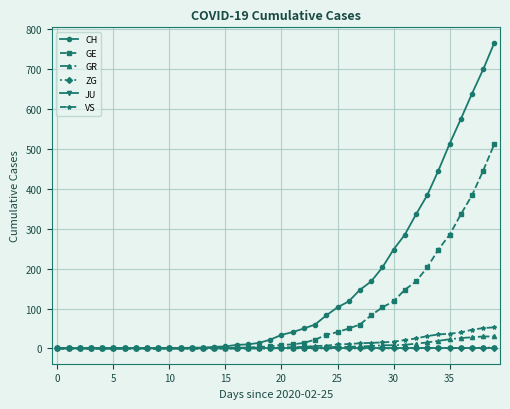

What is the greatest value displayed?

767